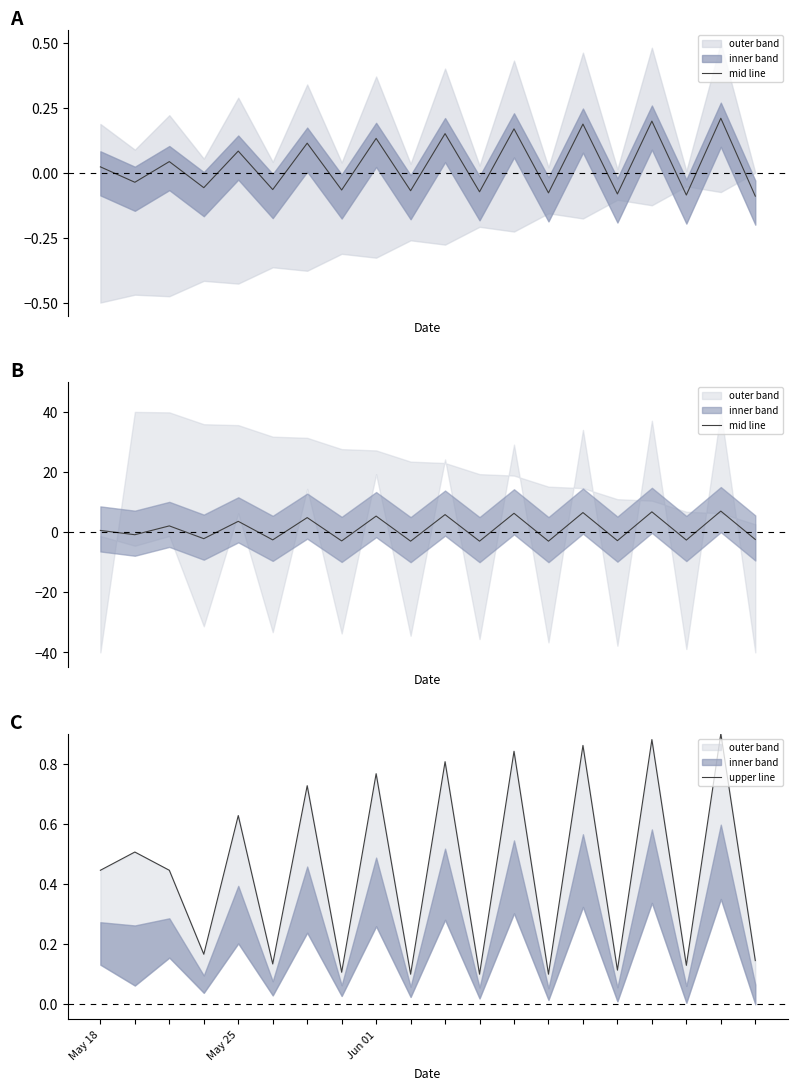

List the series in order of their overall mean, highest first.

mid line, upper line